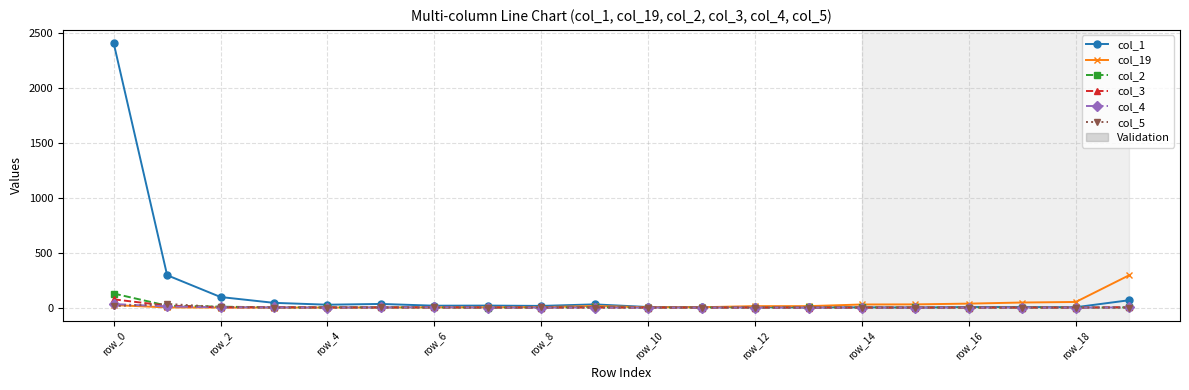

How many data points does each series have?

20